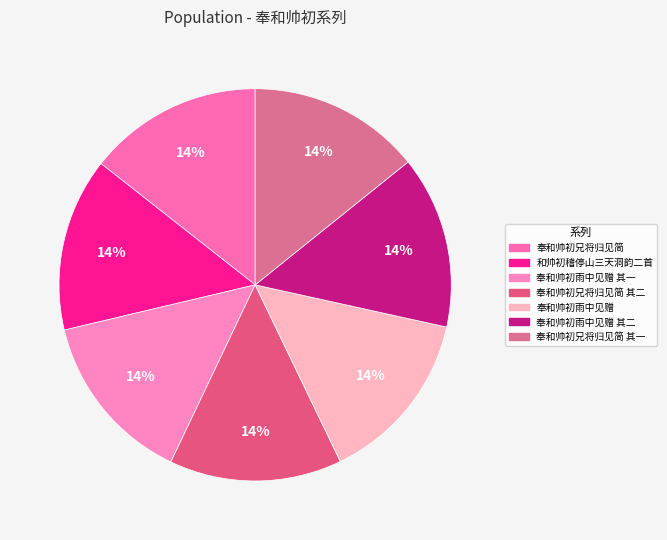

Count the number of slices in the pie.

7